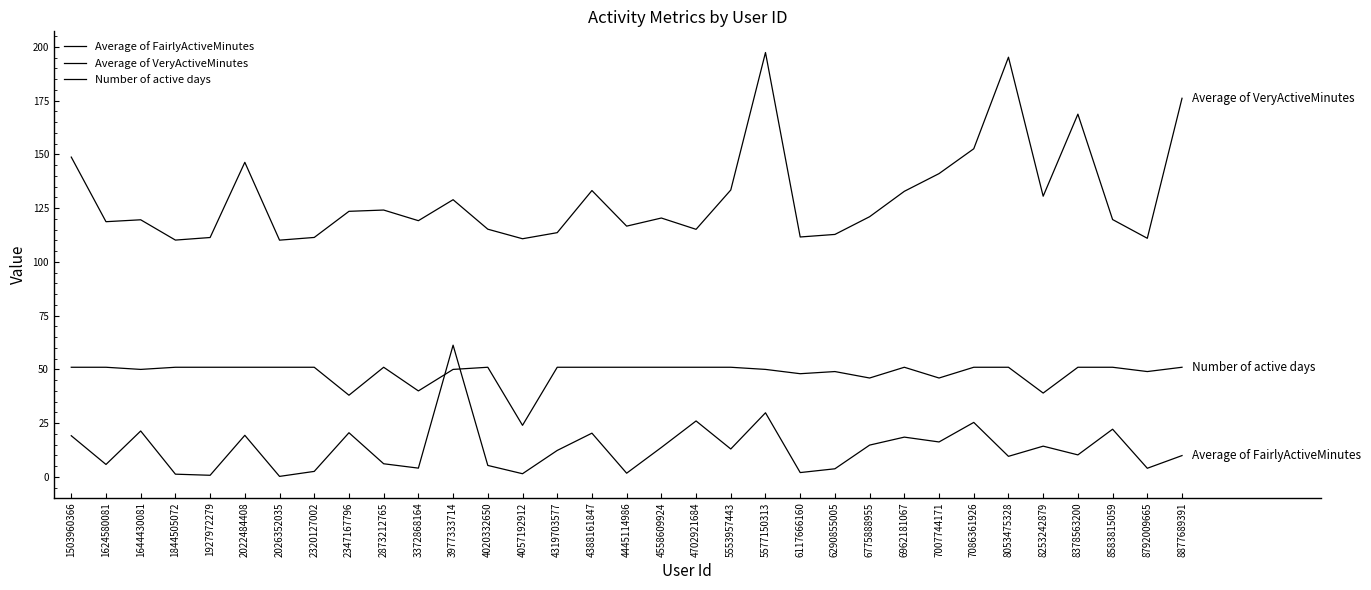

At which category is the sum across all series the highest?

5577150313